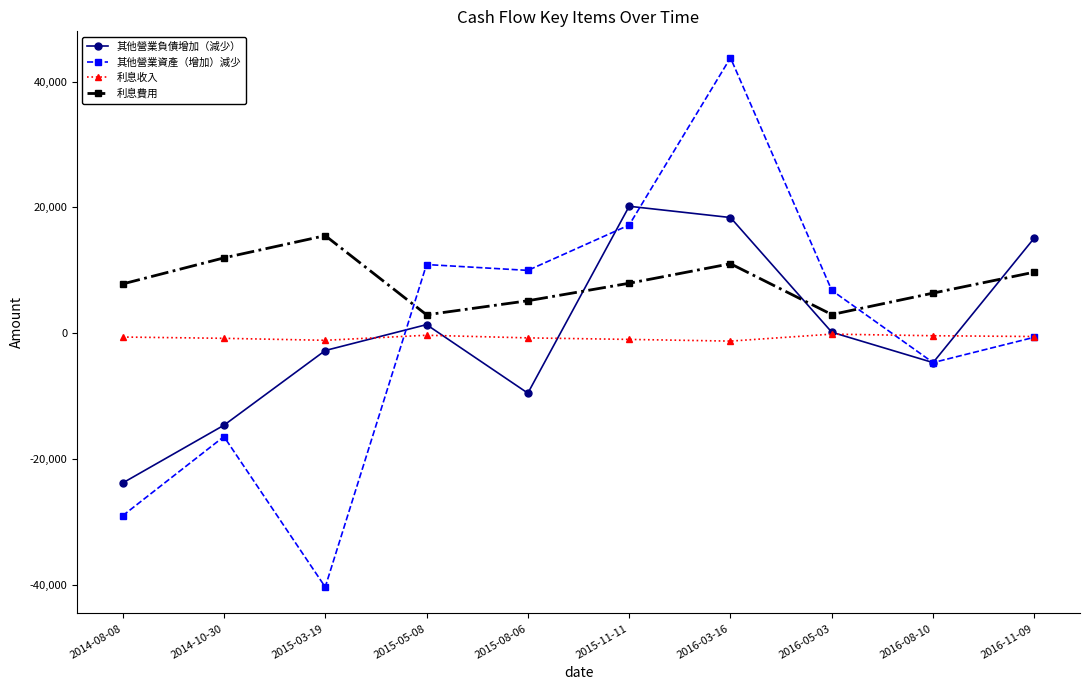

What is the approximate value of 利息費用 at 2015-11-11, to the nearest 50?

7950